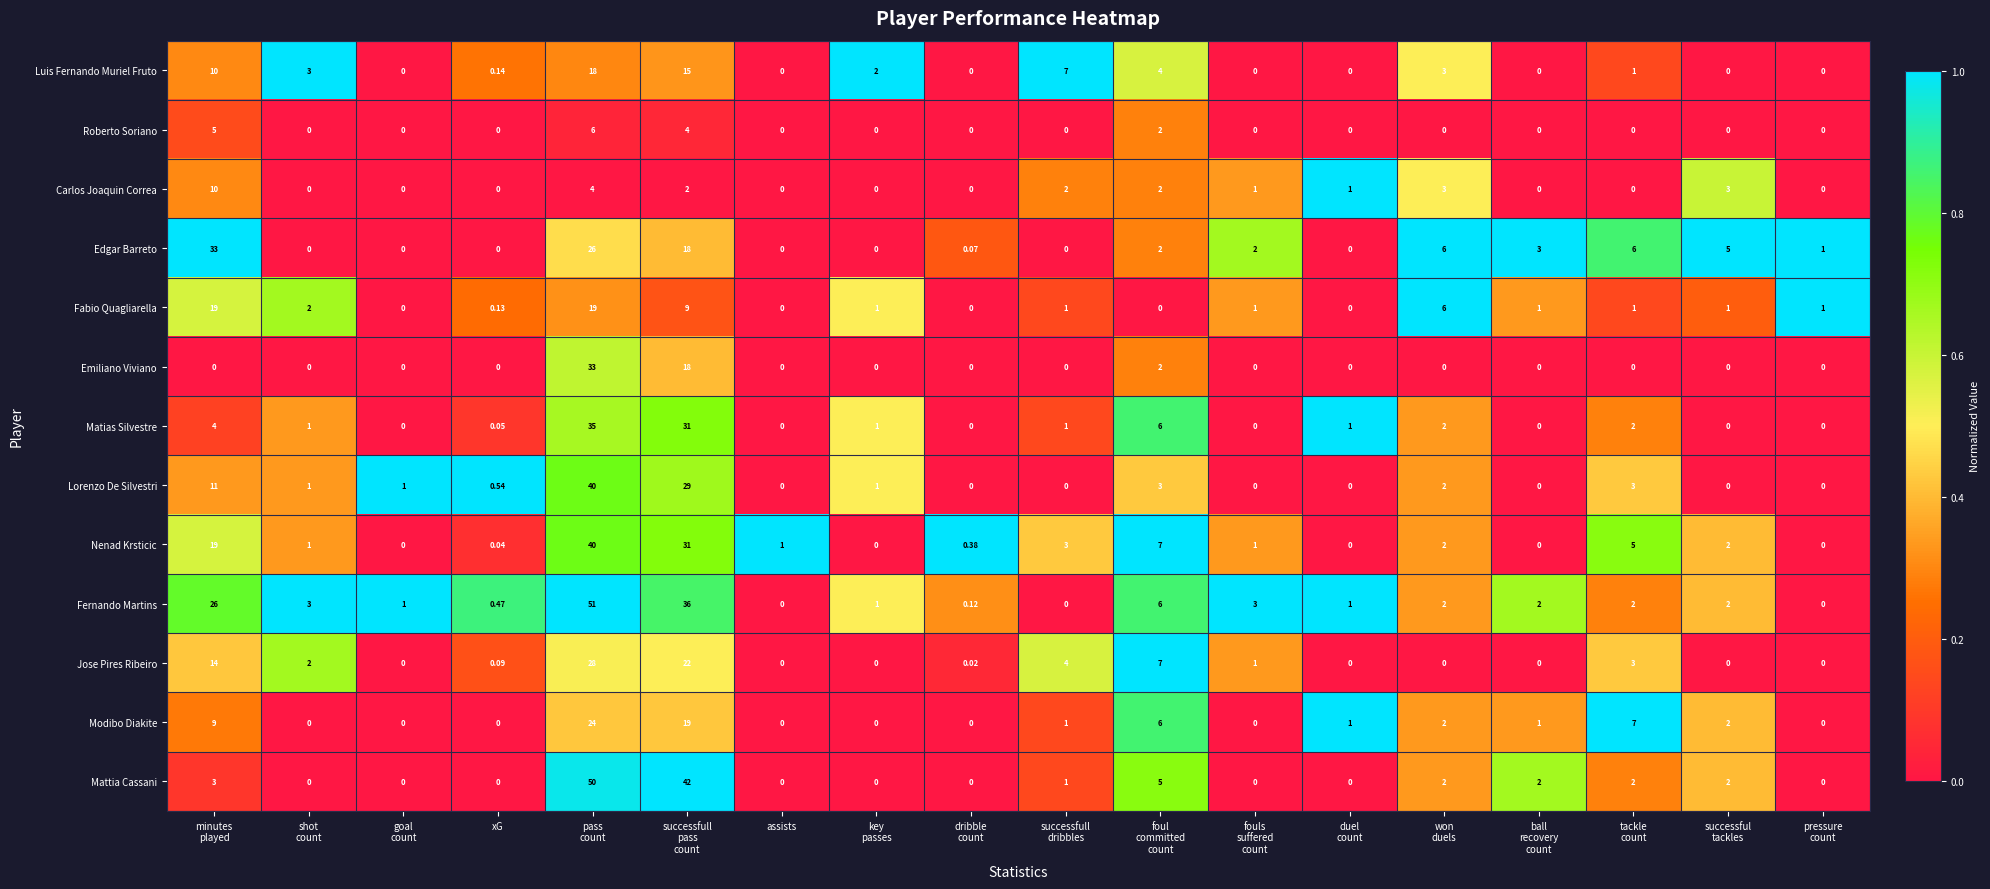

What is the total value across all series at duel
count?

4.0